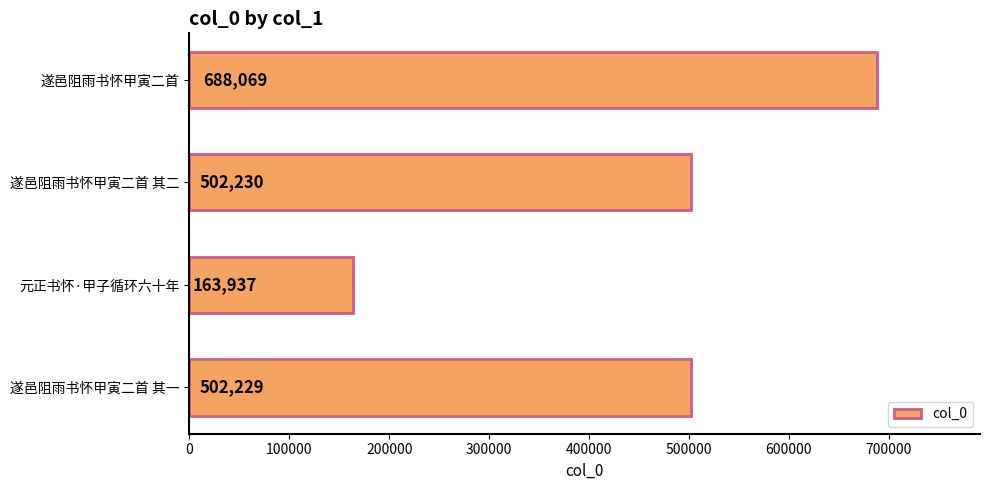

Reading top to bottom, extract all data points from this chart.

688069	502230	163937	502229